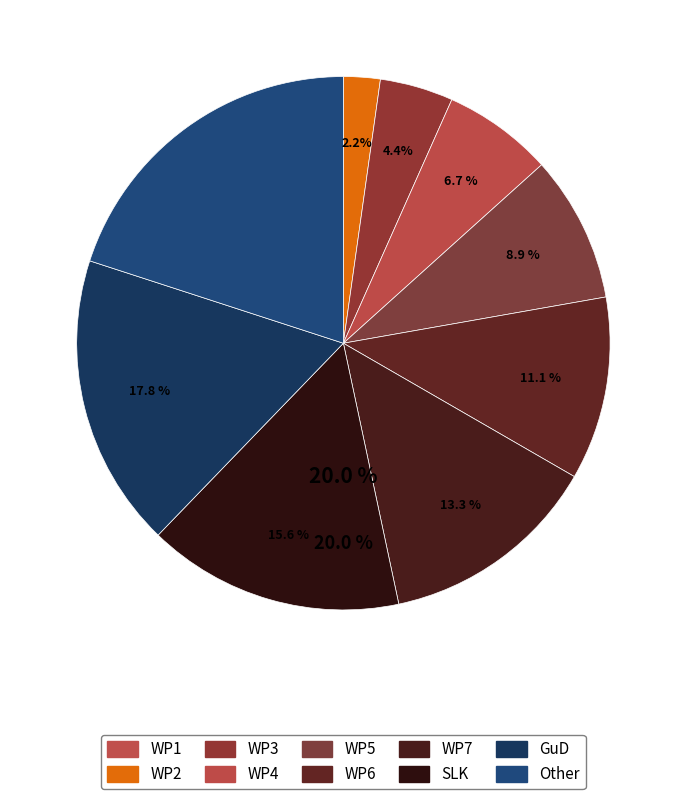

The 7 slice represents 22% of the pie. True or false?

False